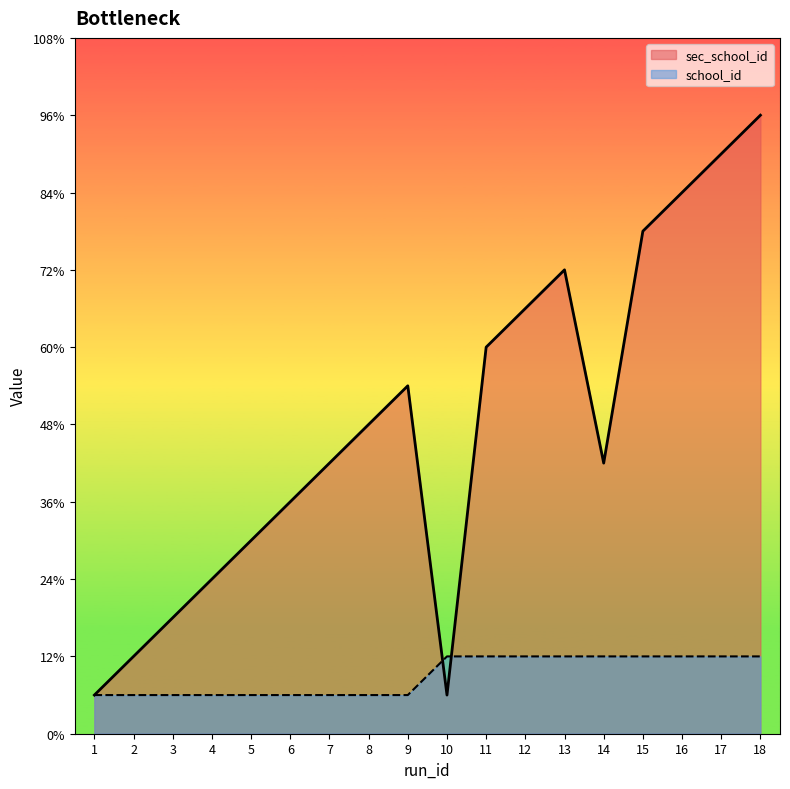

How many values are between 1 and 2?

18